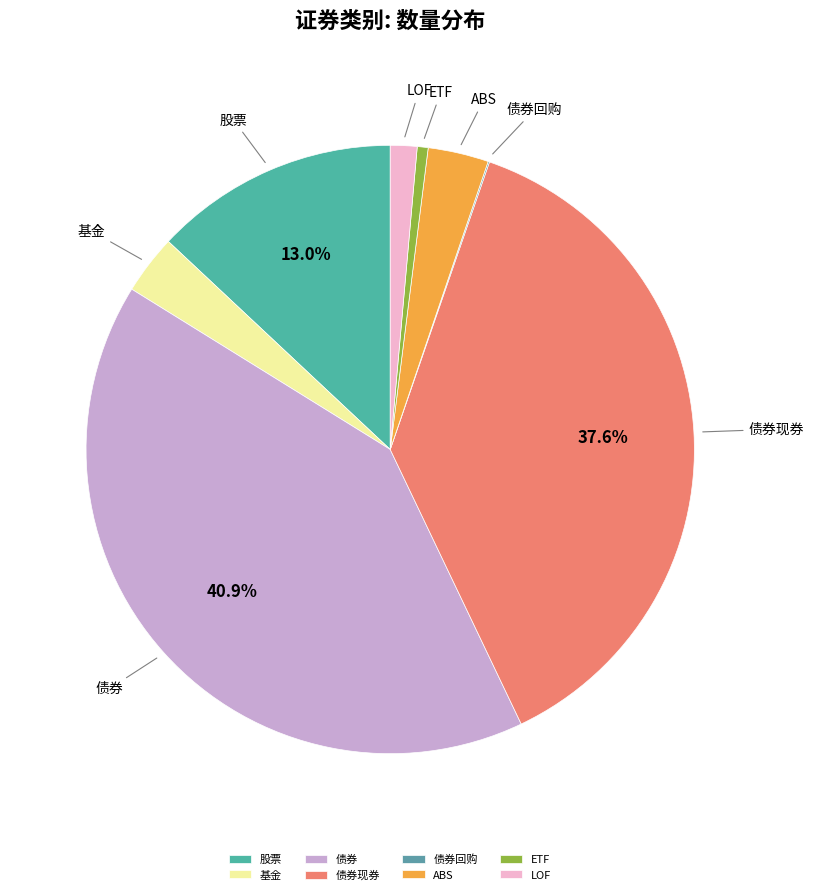

Which category has the biggest portion of the pie?

债券